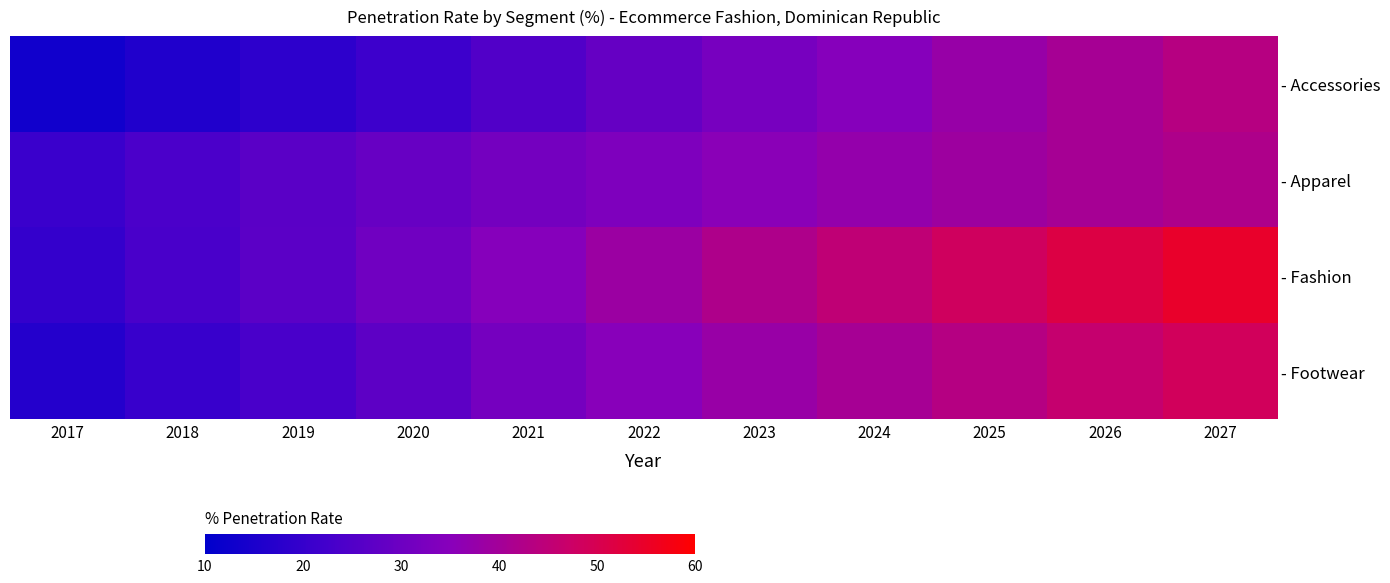

At how many categories does at least one series exceed 21?

10